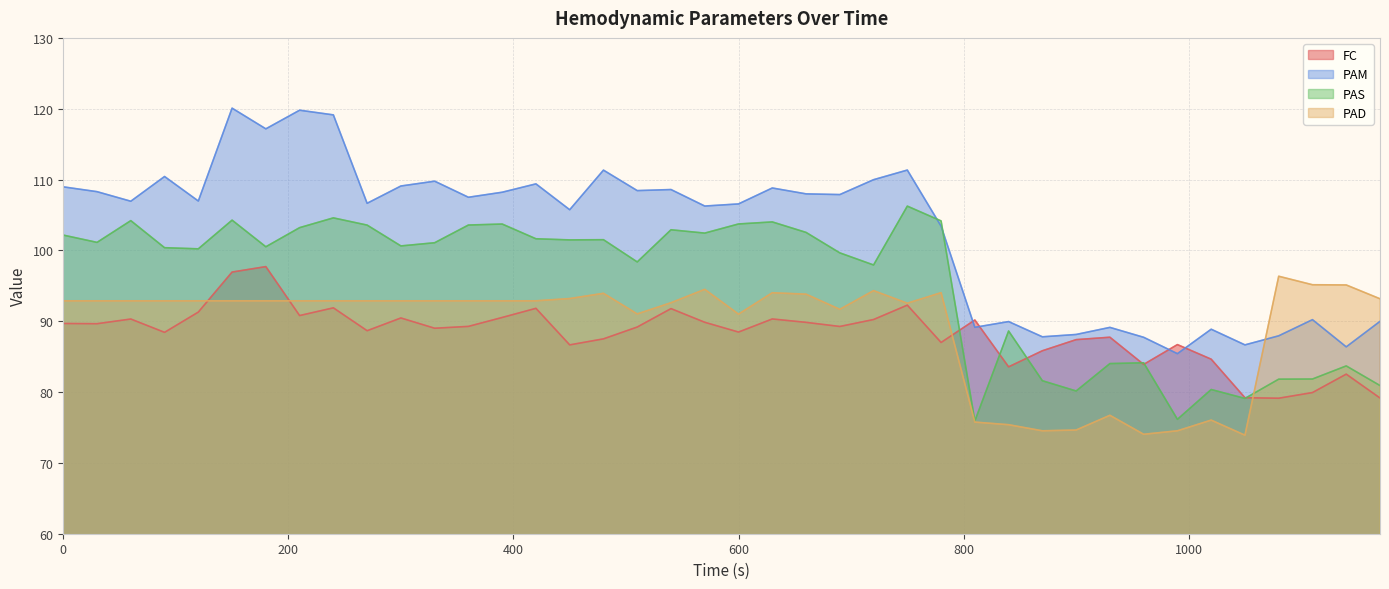

What is the average value of the PAS series?

95.5